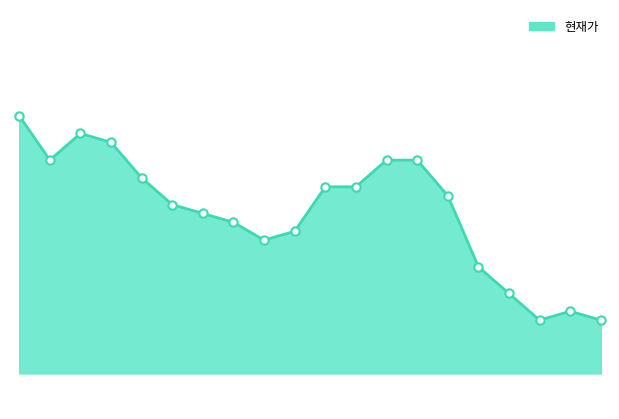

Which category has the highest value across all series?

20210622